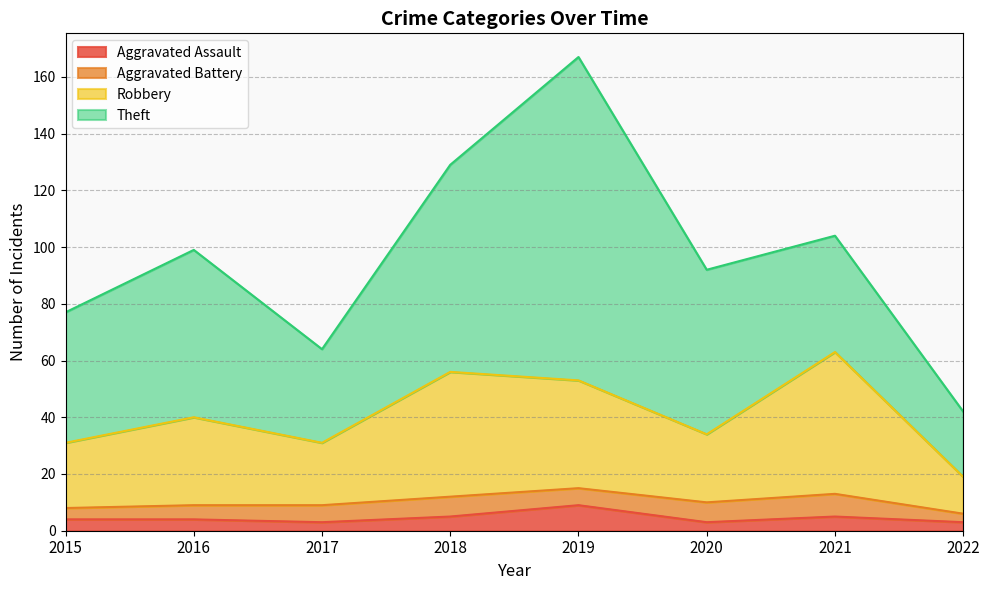

The Robbery series shows 16 at 2019. True or false?

False